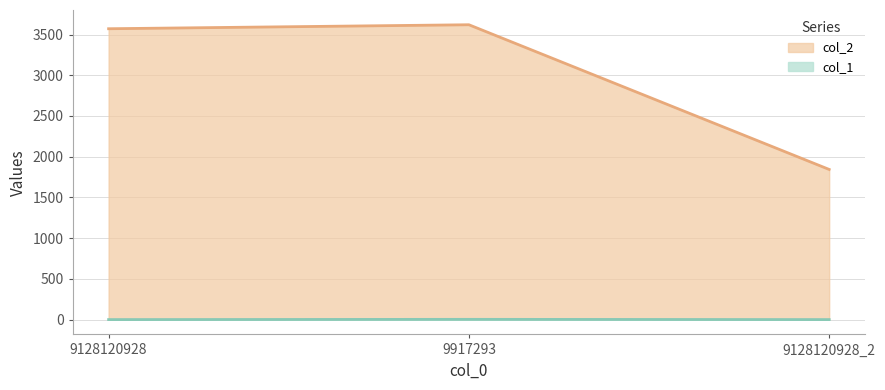

How many lines are shown in the chart?

2